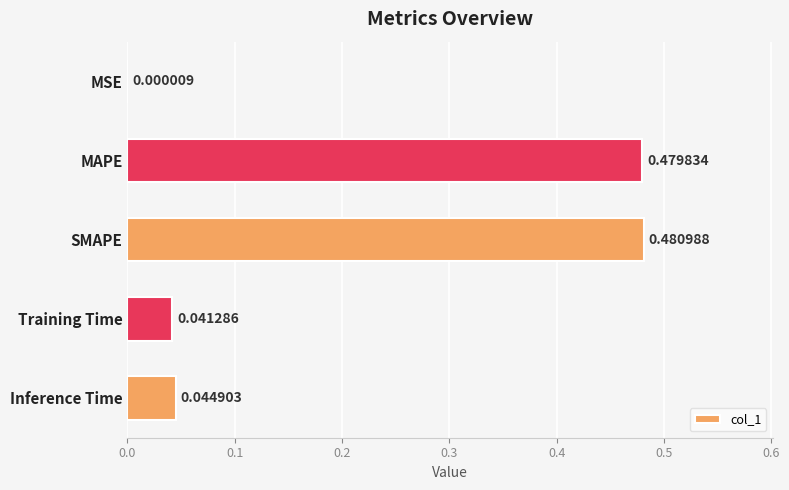

What is the sum of all values?

1.0